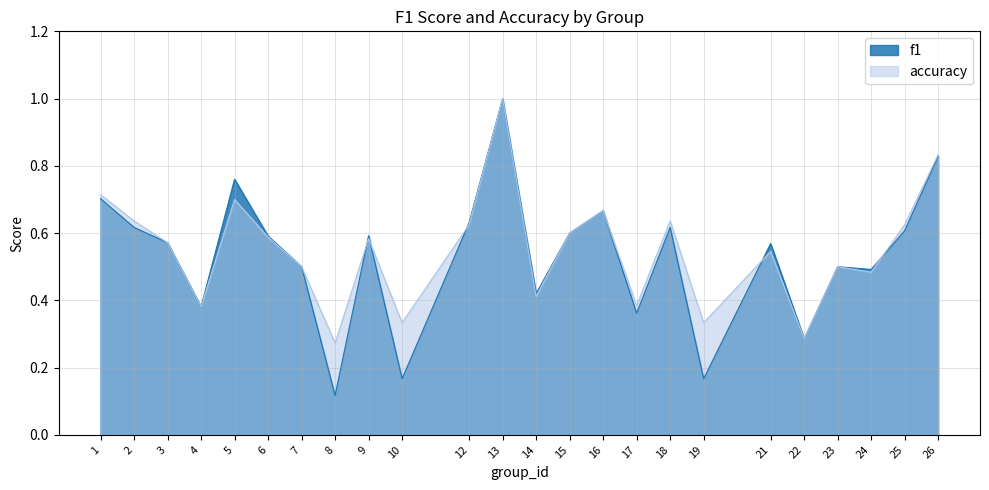

At 14, list the series in order from largest to smallest.

f1, accuracy